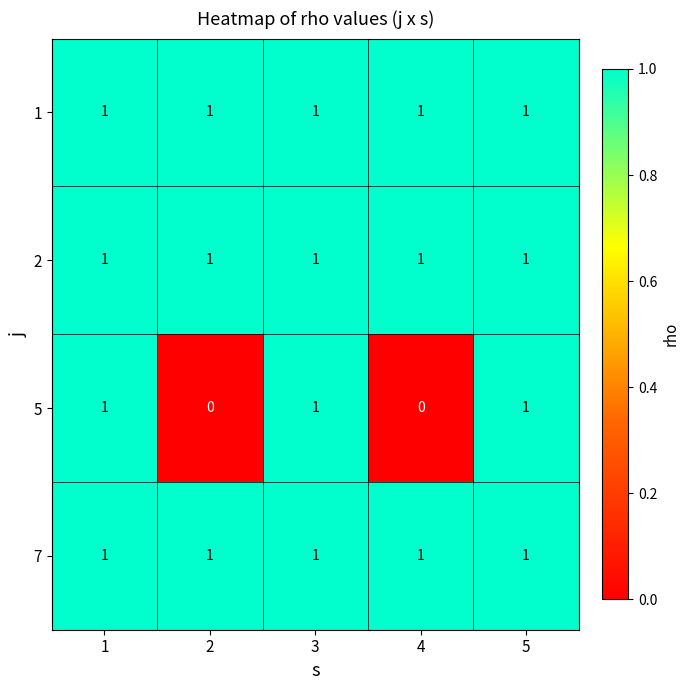

Which series has the largest range (max minus min)?

5